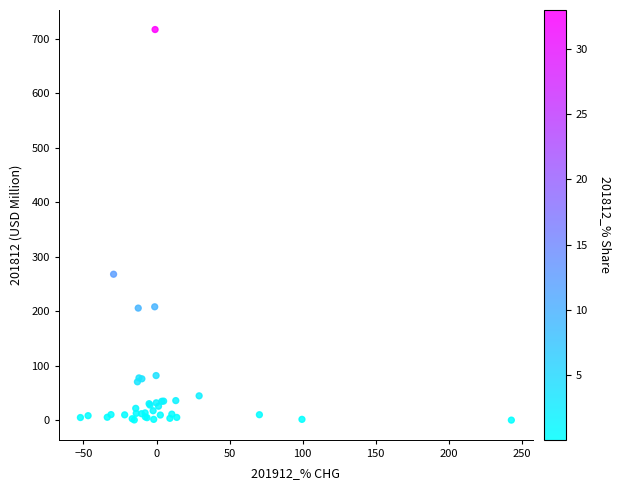

What Y value in the scatter plot is closest to 358?

268.0